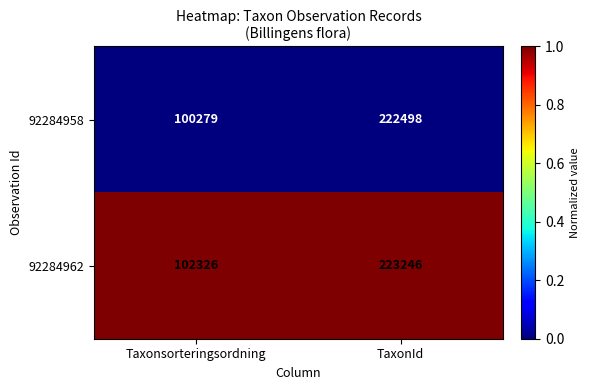

Reading right to left, what are all the values shown in this chart?

92284958: TaxonId=222498	Taxonsorteringsordning=100279
92284962: TaxonId=223246	Taxonsorteringsordning=102326